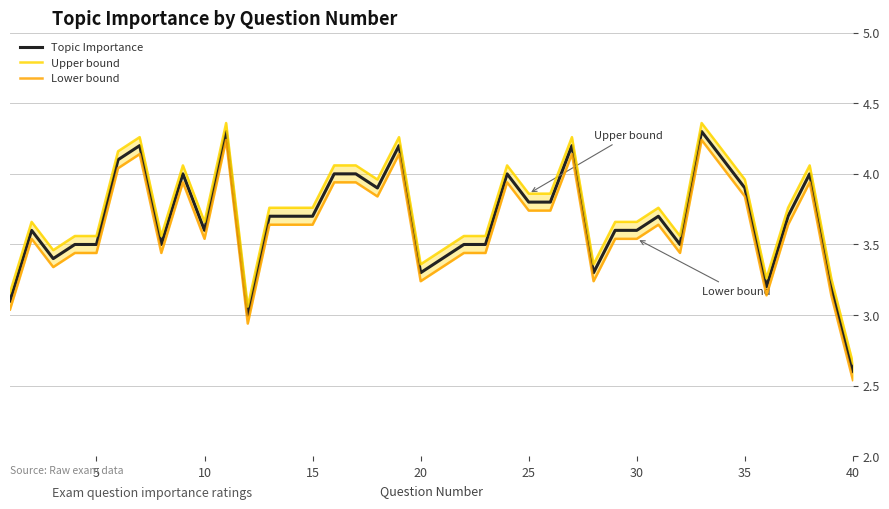

How many data points in Upper bound are above 3?

39